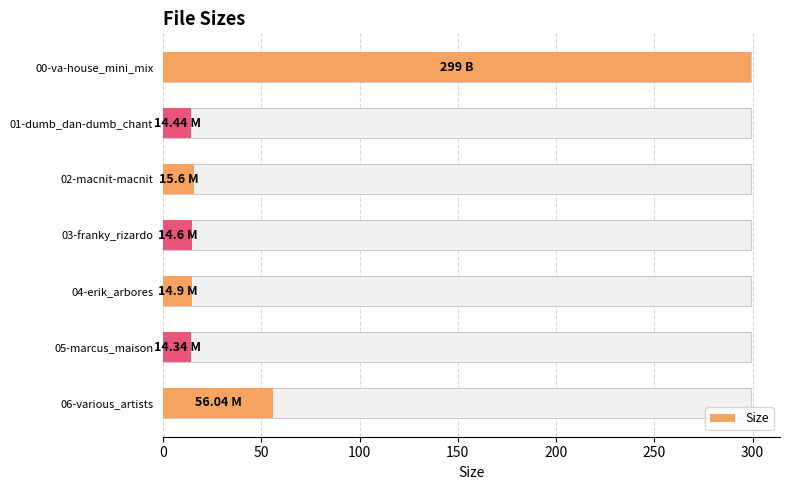

Count the number of data series in this chart.

1